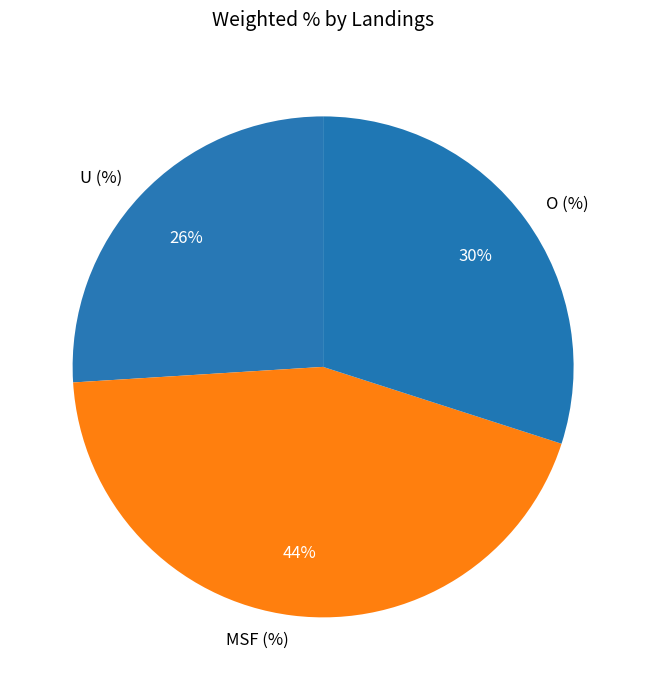

To the nearest percent, what is the average slice percentage?

33%